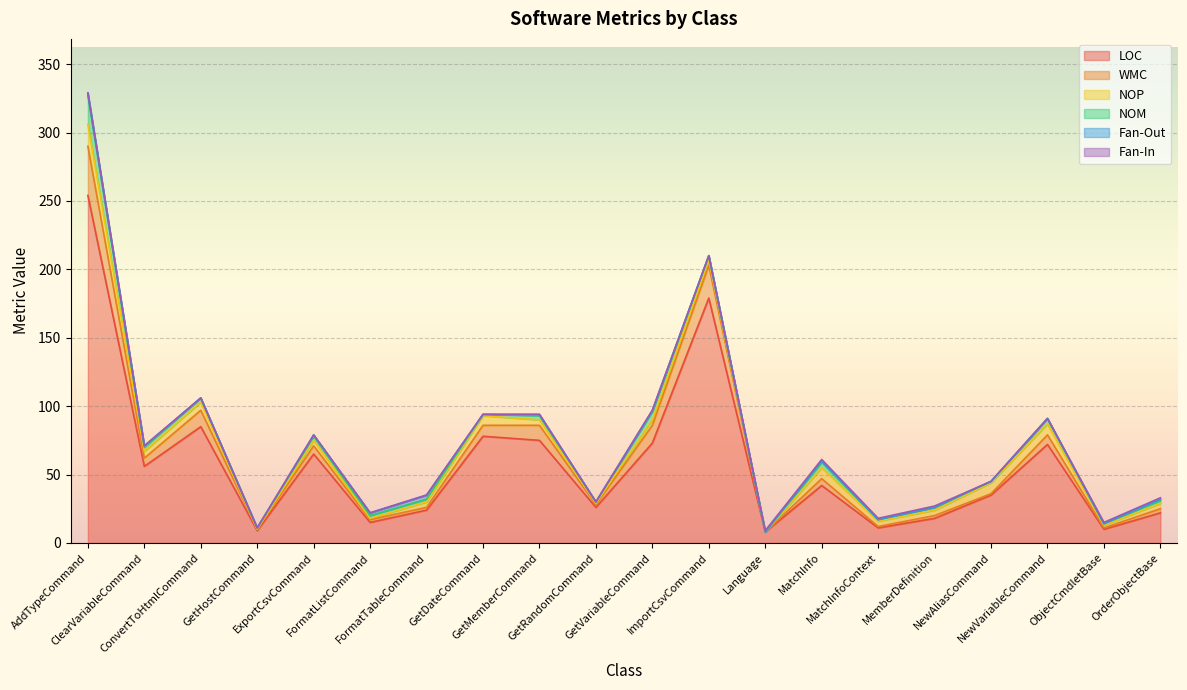

Reading left to right, list all the values displayed in this chart.

LOC: AddTypeCommand=254	ClearVariableCommand=56	ConvertToHtmlCommand=85	GetHostCommand=9	ExportCsvCommand=65	FormatListCommand=15	FormatTableCommand=24	GetDateCommand=78	GetMemberCommand=75	GetRandomCommand=26	GetVariableCommand=73	ImportCsvCommand=179	Language=8	MatchInfo=42	MatchInfoContext=11	MemberDefinition=18	NewAliasCommand=35	NewVariableCommand=72	ObjectCmdletBase=10	OrderObjectBase=22
WMC: AddTypeCommand=36	ClearVariableCommand=6	ConvertToHtmlCommand=12	GetHostCommand=1	ExportCsvCommand=6	FormatListCommand=2	FormatTableCommand=2	GetDateCommand=8	GetMemberCommand=11	GetRandomCommand=2	GetVariableCommand=13	ImportCsvCommand=24	Language=0	MatchInfo=5	MatchInfoContext=1	MemberDefinition=2	NewAliasCommand=1	NewVariableCommand=7	ObjectCmdletBase=1	OrderObjectBase=3
NOP: AddTypeCommand=16	ClearVariableCommand=5	ConvertToHtmlCommand=6	GetHostCommand=0	ExportCsvCommand=4	FormatListCommand=1	FormatTableCommand=4	GetDateCommand=7	GetMemberCommand=4	GetRandomCommand=1	GetVariableCommand=4	ImportCsvCommand=4	Language=0	MatchInfo=8	MatchInfoContext=4	MemberDefinition=4	NewAliasCommand=8	NewVariableCommand=8	ObjectCmdletBase=2	OrderObjectBase=4
NOM: AddTypeCommand=21	ClearVariableCommand=3	ConvertToHtmlCommand=3	GetHostCommand=1	ExportCsvCommand=3	FormatListCommand=2	FormatTableCommand=2	GetDateCommand=1	GetMemberCommand=3	GetRandomCommand=1	GetVariableCommand=6	ImportCsvCommand=3	Language=0	MatchInfo=4	MatchInfoContext=1	MemberDefinition=2	NewAliasCommand=1	NewVariableCommand=4	ObjectCmdletBase=1	OrderObjectBase=2
Fan-Out: AddTypeCommand=2	ClearVariableCommand=1	ConvertToHtmlCommand=0	GetHostCommand=0	ExportCsvCommand=1	FormatListCommand=2	FormatTableCommand=3	GetDateCommand=0	GetMemberCommand=1	GetRandomCommand=0	GetVariableCommand=1	ImportCsvCommand=0	Language=0	MatchInfo=1	MatchInfoContext=0	MemberDefinition=0	NewAliasCommand=0	NewVariableCommand=0	ObjectCmdletBase=0	OrderObjectBase=1
Fan-In: AddTypeCommand=0	ClearVariableCommand=0	ConvertToHtmlCommand=0	GetHostCommand=0	ExportCsvCommand=0	FormatListCommand=0	FormatTableCommand=0	GetDateCommand=0	GetMemberCommand=0	GetRandomCommand=0	GetVariableCommand=0	ImportCsvCommand=0	Language=1	MatchInfo=1	MatchInfoContext=1	MemberDefinition=1	NewAliasCommand=0	NewVariableCommand=0	ObjectCmdletBase=1	OrderObjectBase=1